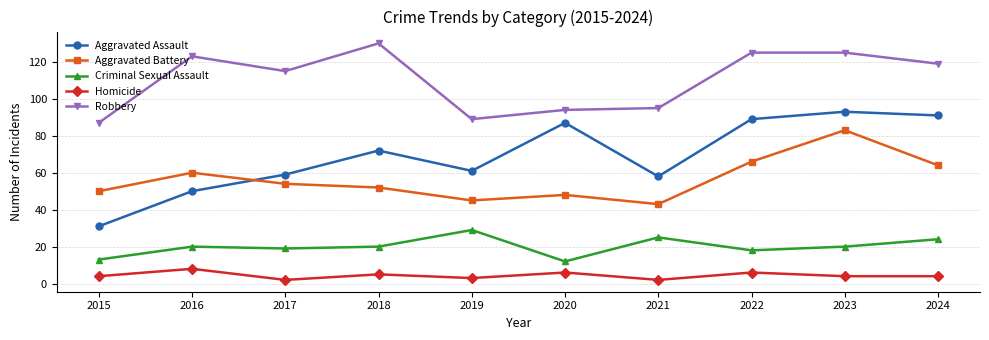

Is the value of Robbery at 2017 greater than the value of Aggravated Battery at 2018?

Yes